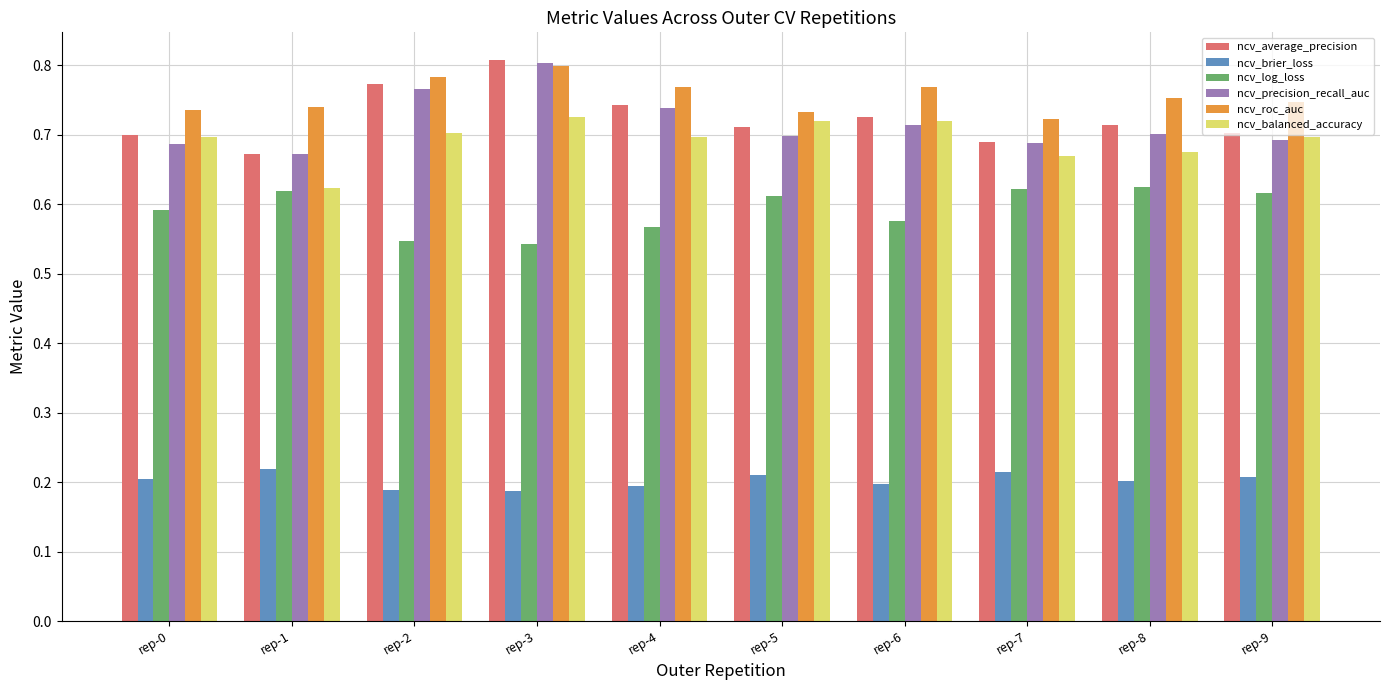

Count the ncv_brier_loss values in the range 0 to 1.

10